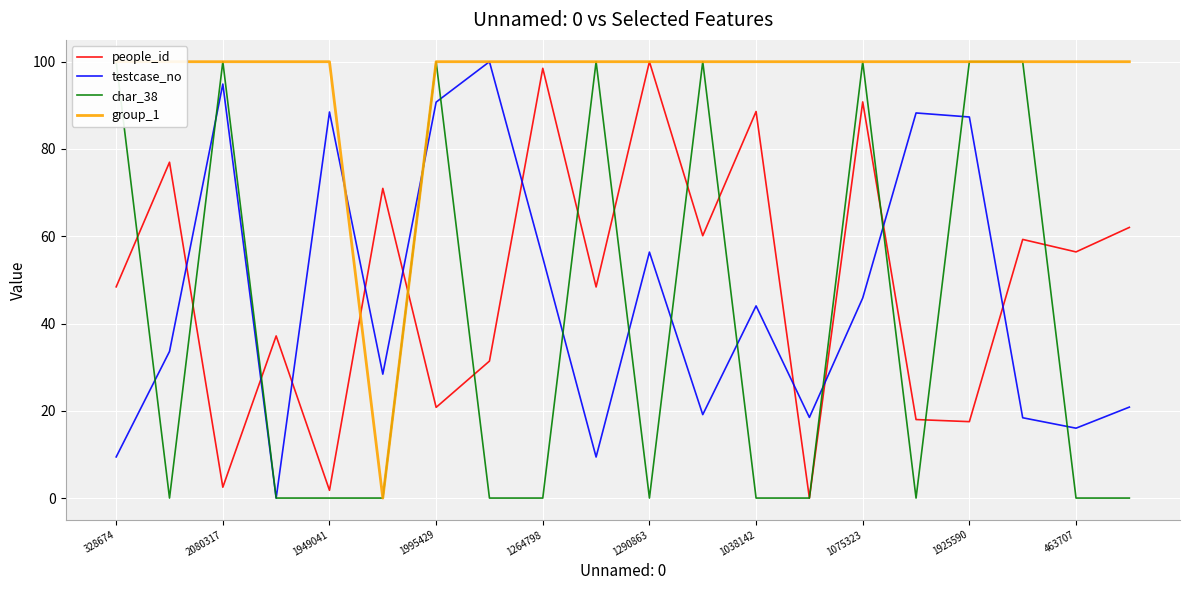

What value does the testcase_no series have at 1949041?

88.5